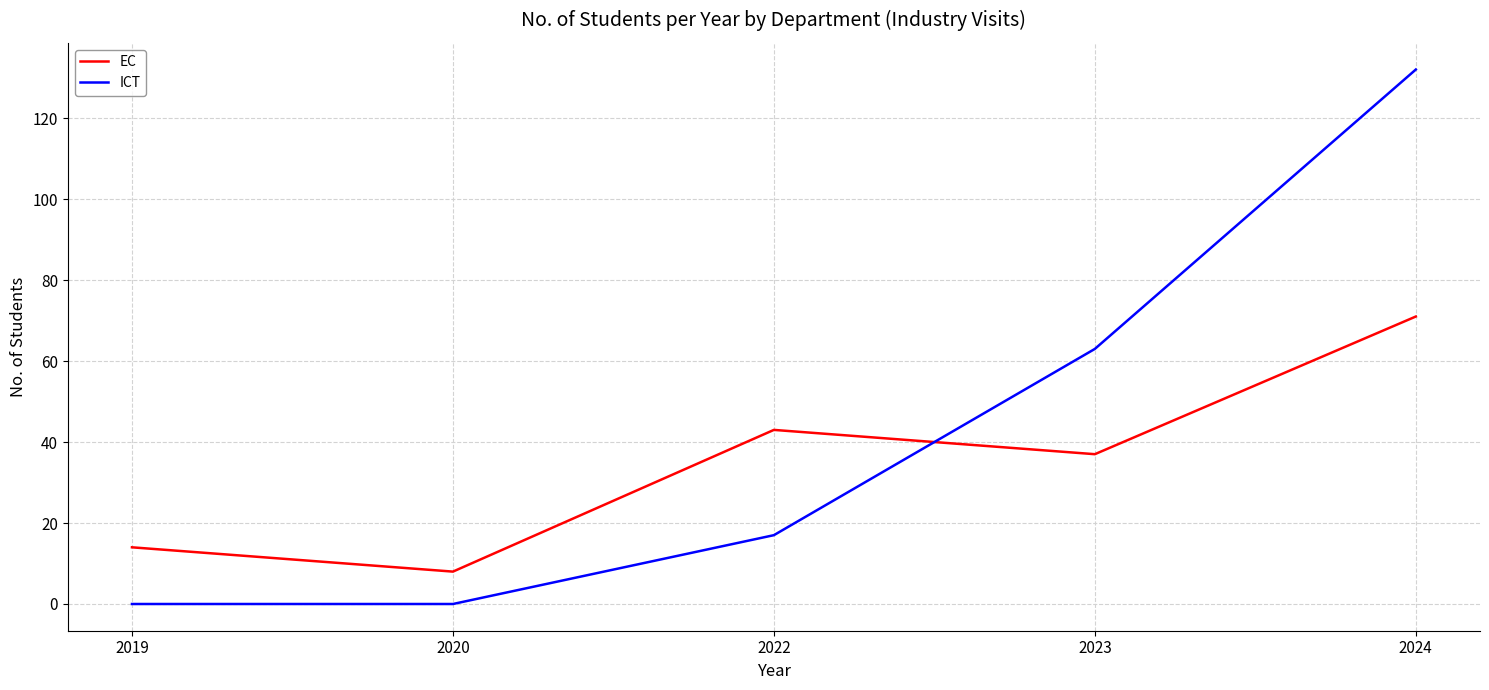

At 2019, list the series in order from smallest to largest.

ICT, EC